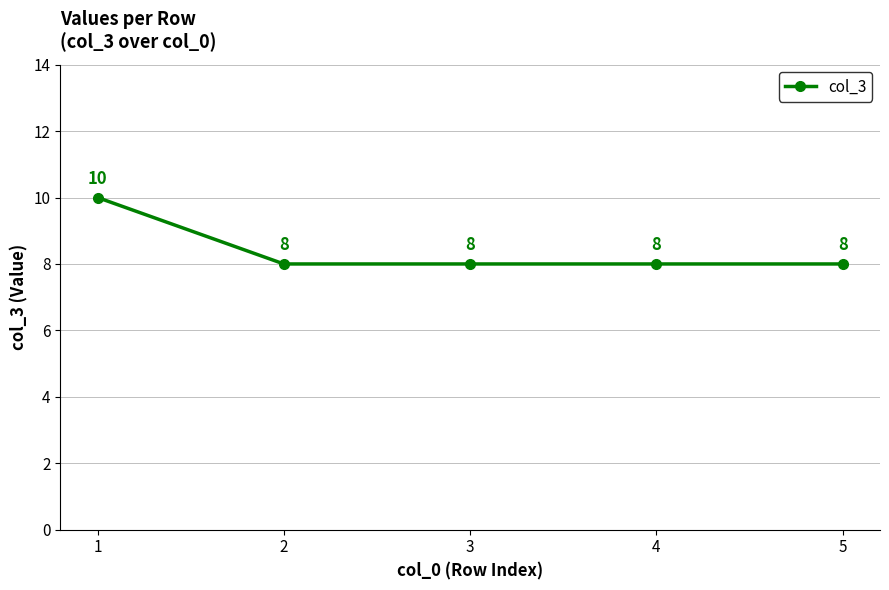

What is the sum of all values?

42